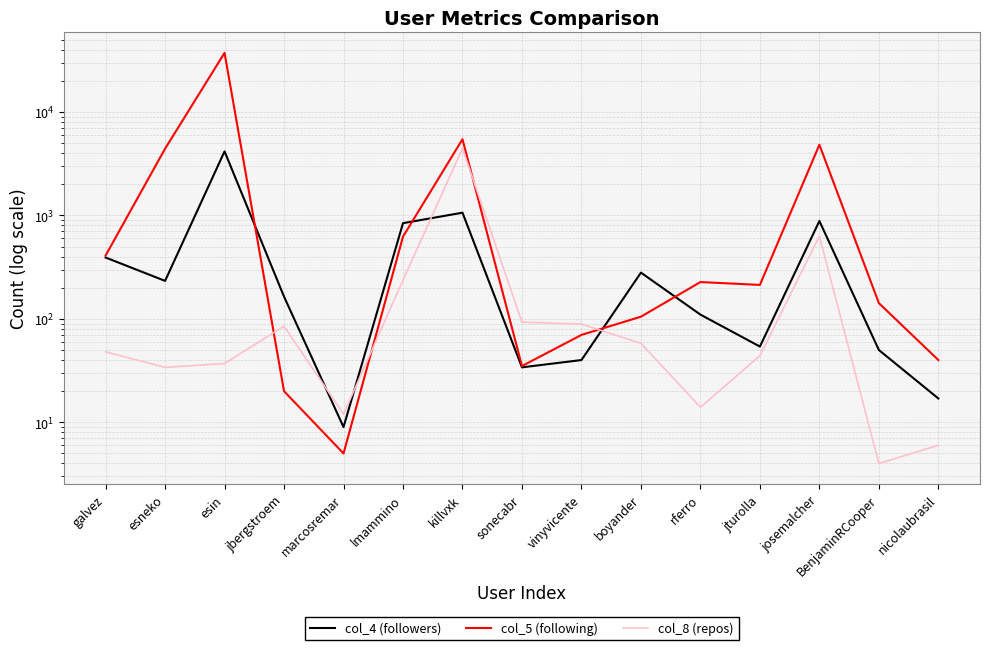

Rank the categories by col_4 (followers) value from lowest to highest.

marcosremar, nicolaubrasil, sonecabr, vinyvicente, BenjaminRCooper, jturolla, rferro, jbergstroem, esneko, boyander, galvez, lmammino, josemalcher, killvxk, esin